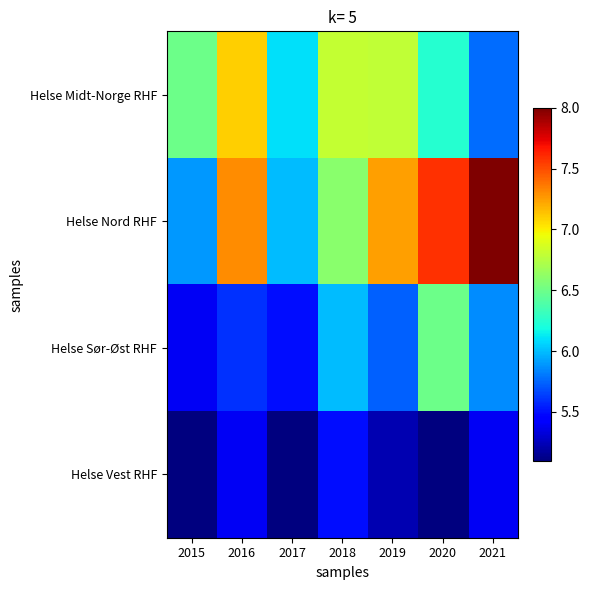

List the series in order of their overall mean, lowest first.

Helse Vest RHF, Helse Sør-Øst RHF, Helse Midt-Norge RHF, Helse Nord RHF